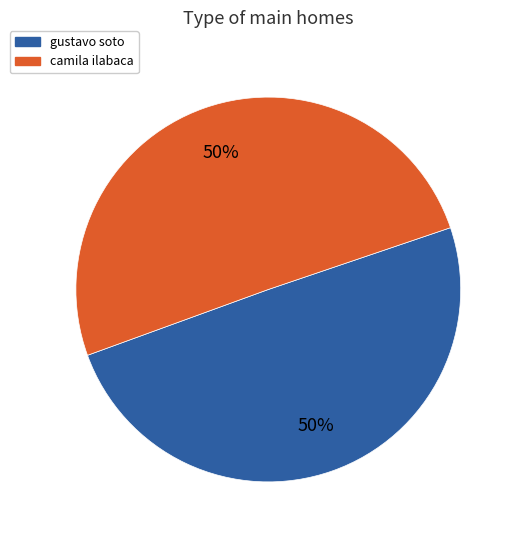

To the nearest percent, what is the combined percentage of camila ilabaca and gustavo soto?

100%